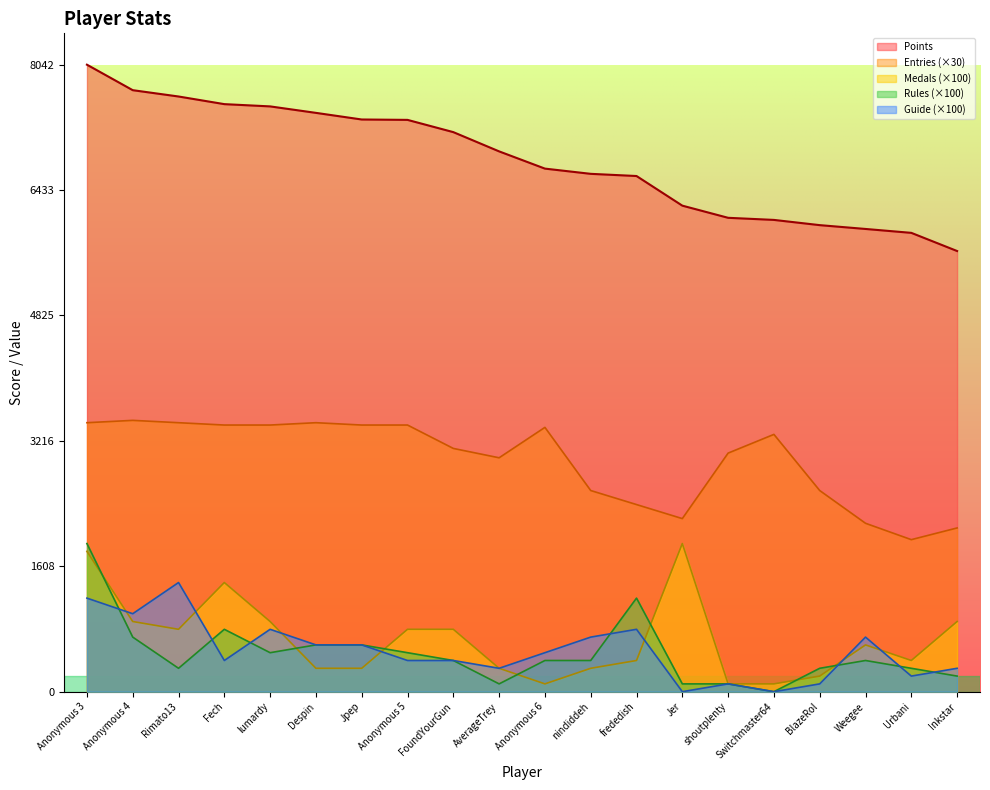

The value of Guide at Fech is 400. True or false?

True